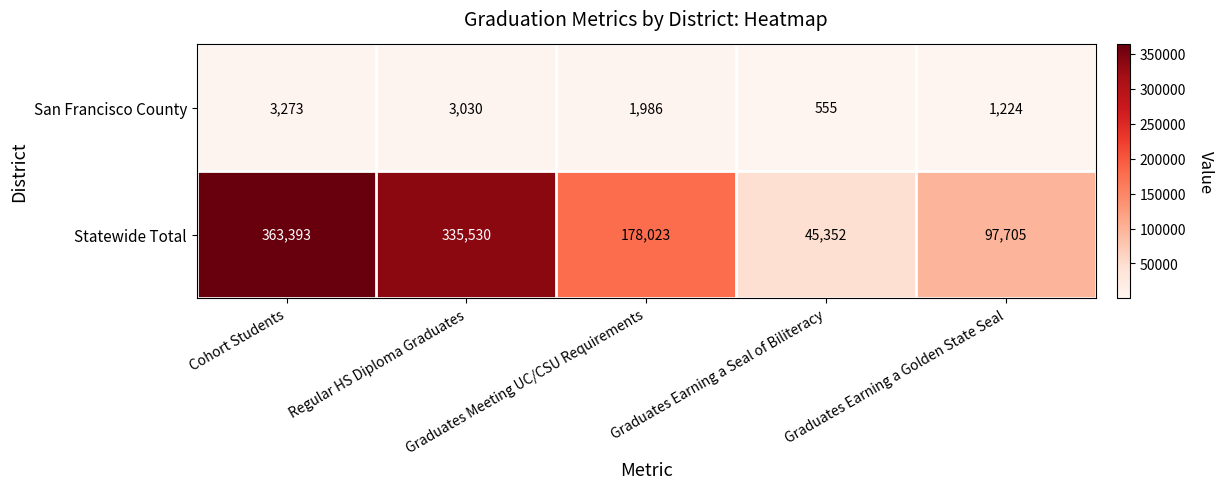

Which series has the widest spread of values?

Statewide Total